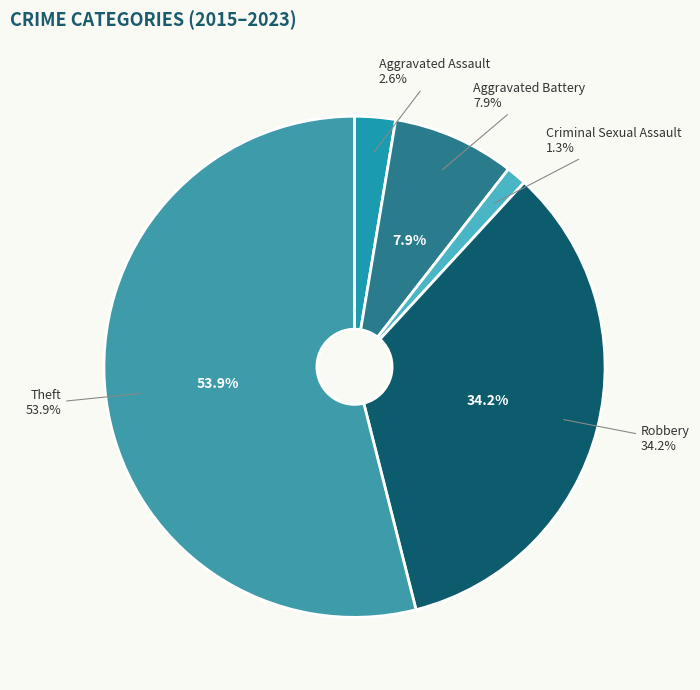

How much of the chart is everything except Aggravated Assault?

97.4%